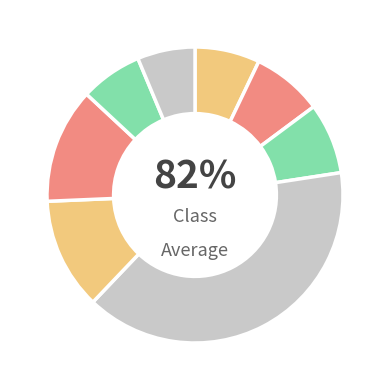

Is there a majority slice in this chart?

No